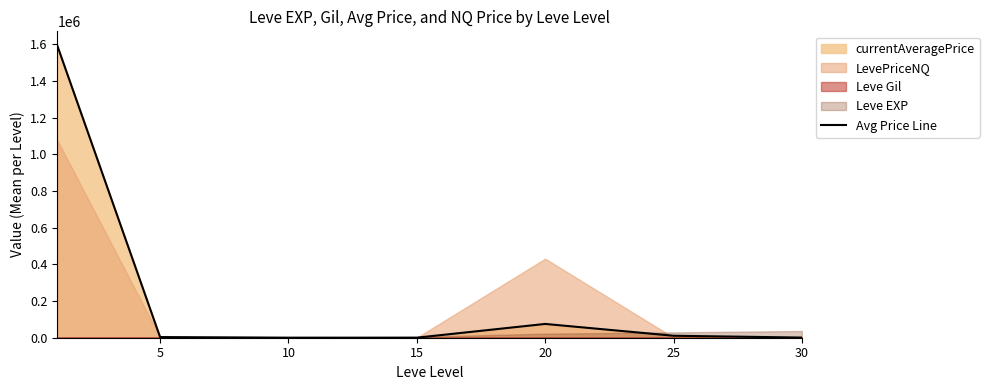

Reading left to right, transcribe all the data shown in this chart.

1590044.2	3598.0	324.8	250.6	75105.6	10767.3	850.5